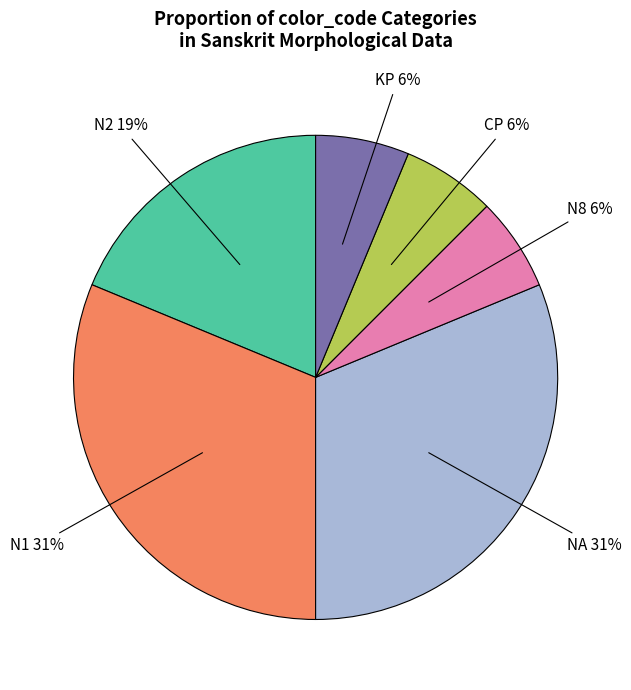

True or false: N8 accounts for 6% of the total.

True